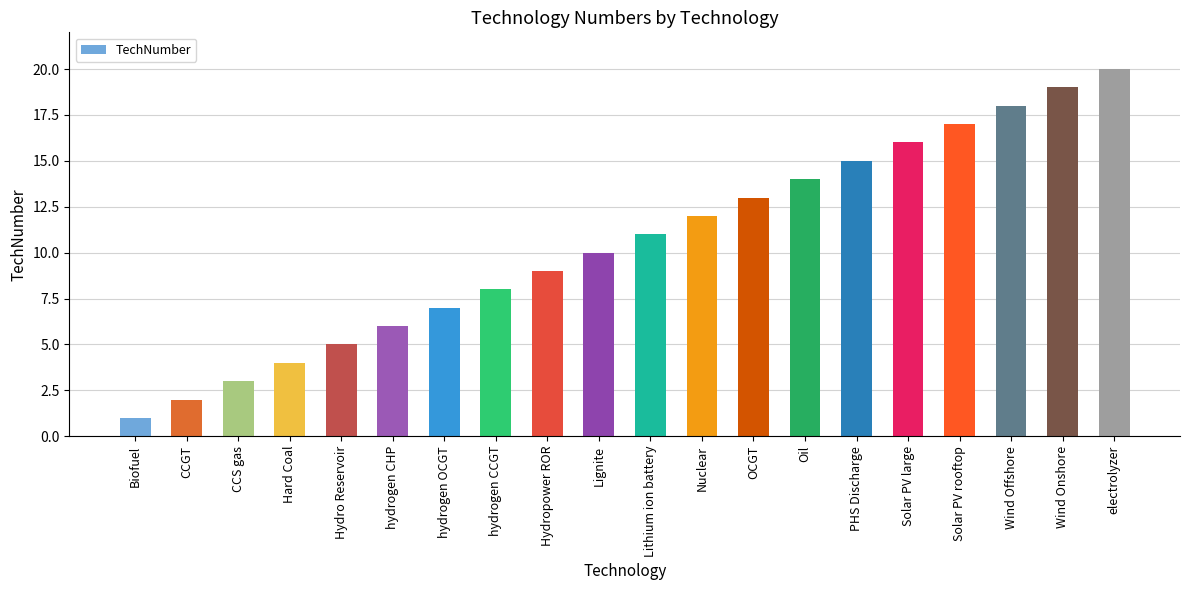

What is the label of the 8th bar from the left?

hydrogen CCGT